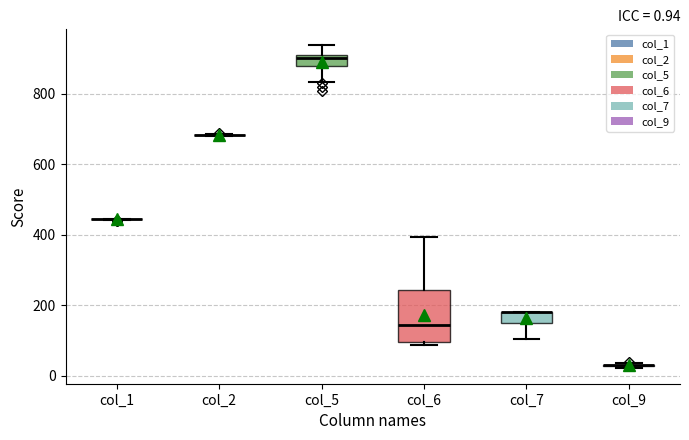

Comparing the boxes themselves (not the whiskers), which one is the tallest?

col_6